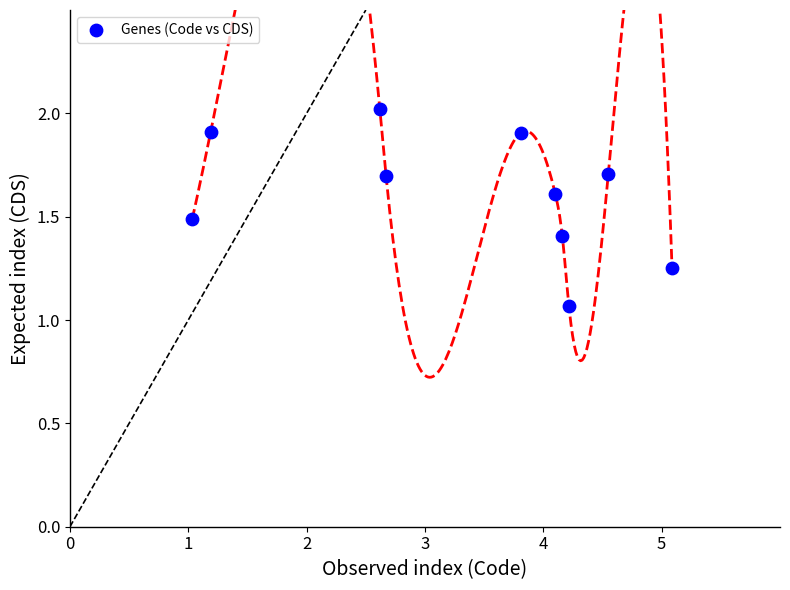

What is the range of X values (max minus min)?

4.1